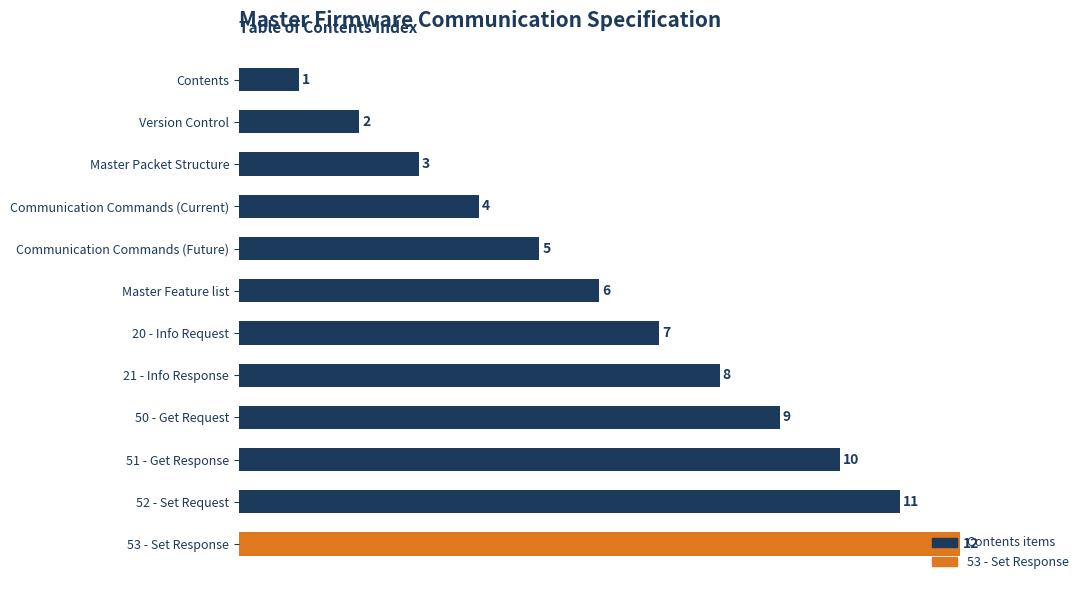

Between 50 - Get Request and Contents, which is larger?

50 - Get Request